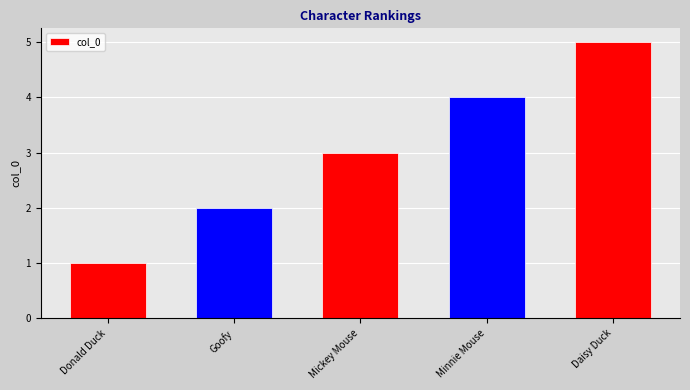

How many data points are less than 3?

2